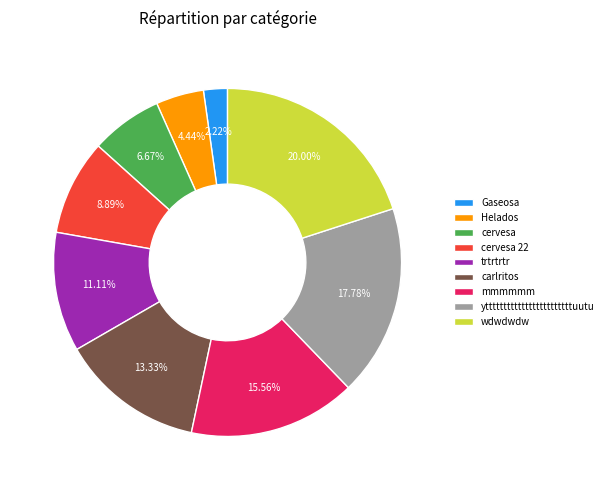

To the nearest percent, what is the difference between the largest and smallest slice percentages?

18%